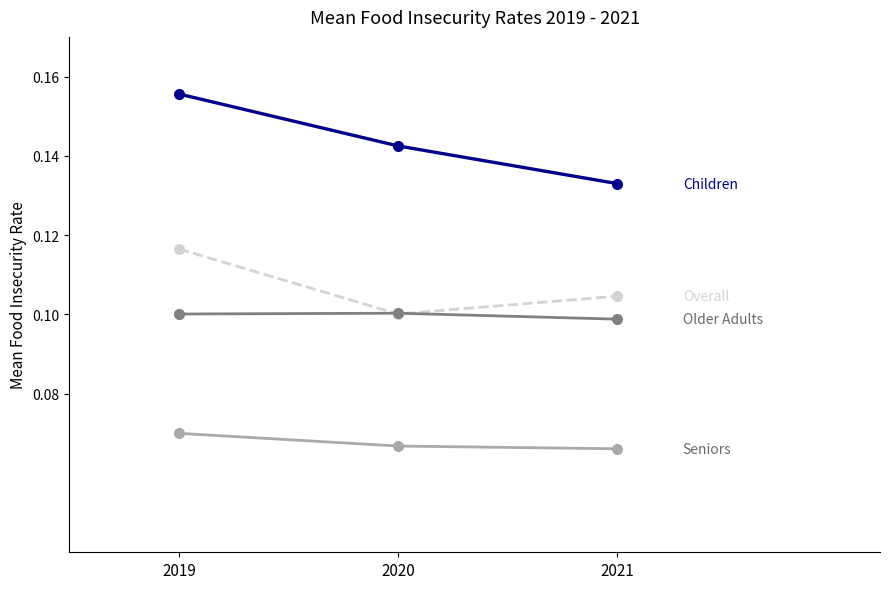

Which label corresponds to the largest value in the chart?

2019